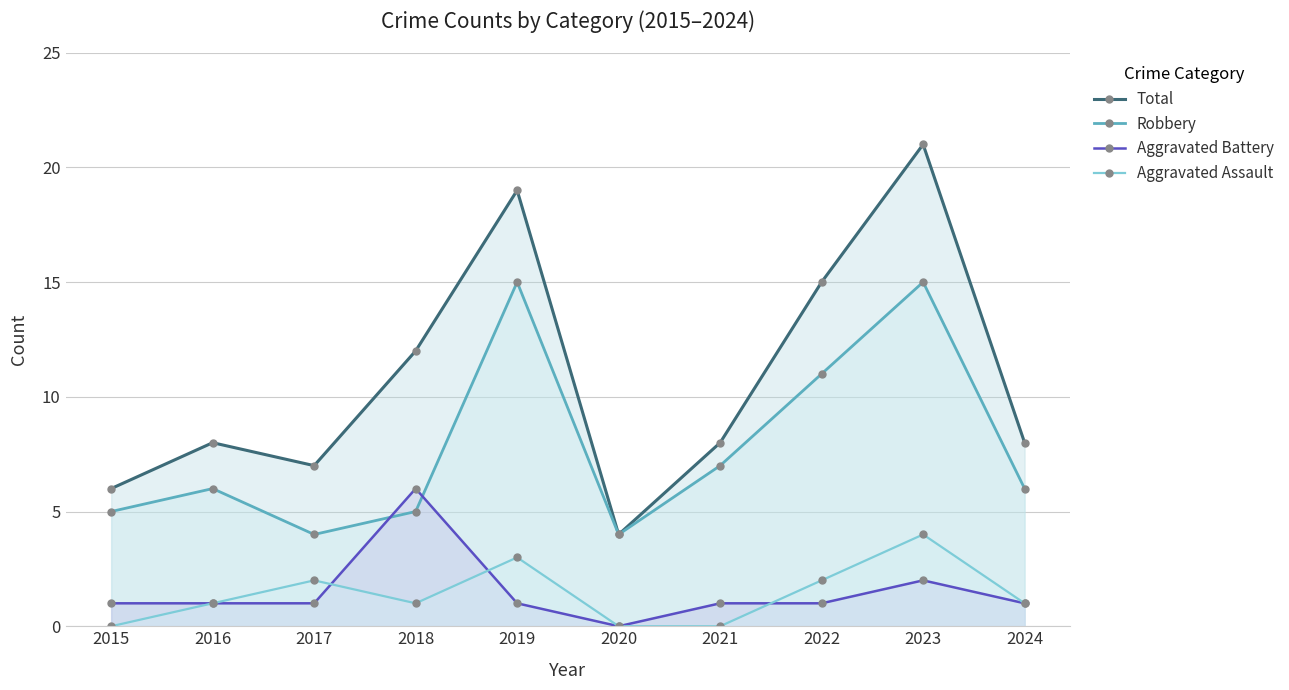

True or false: Total and Robbery intersect in this chart.

False